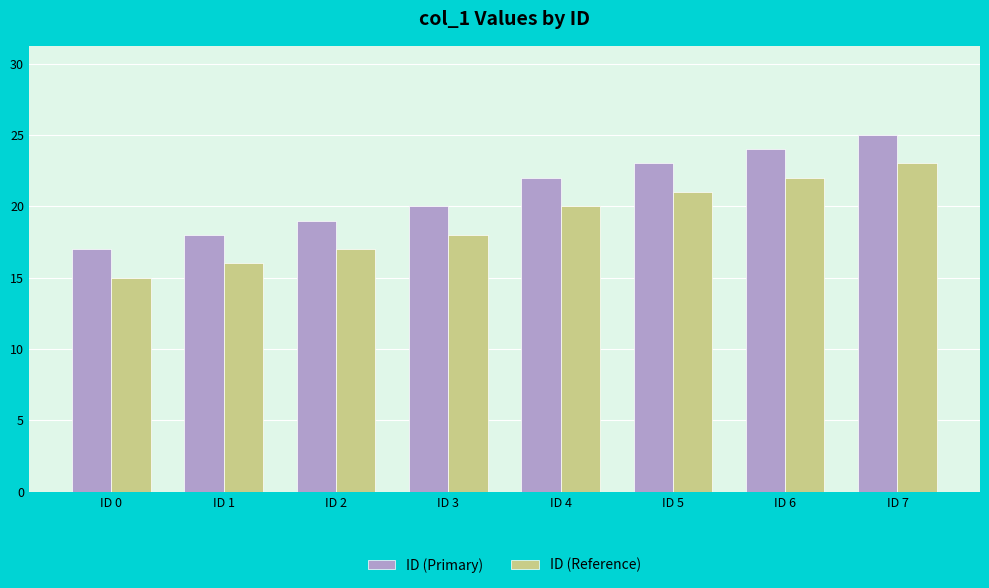

The ID (Primary) series shows 22 at ID 4. True or false?

True